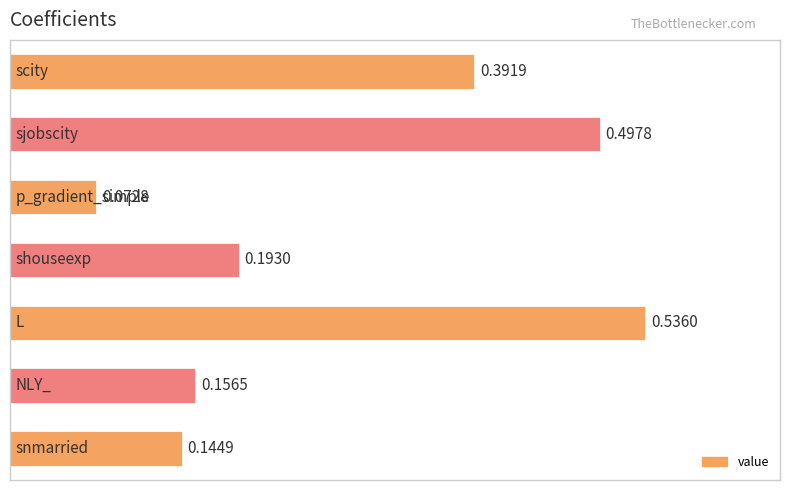

What is the average value?

0.3